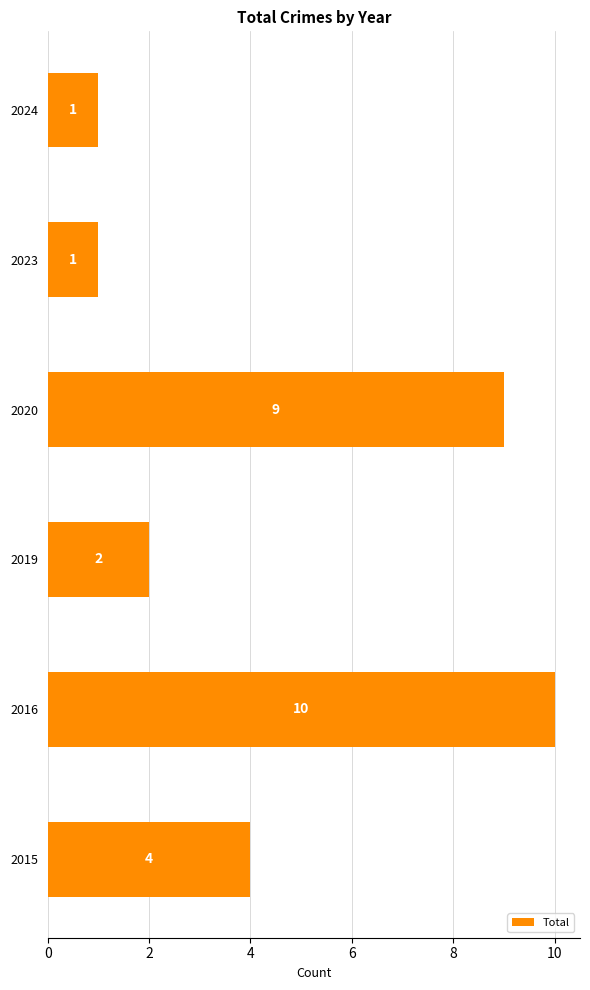

How many data points does each series have?

6